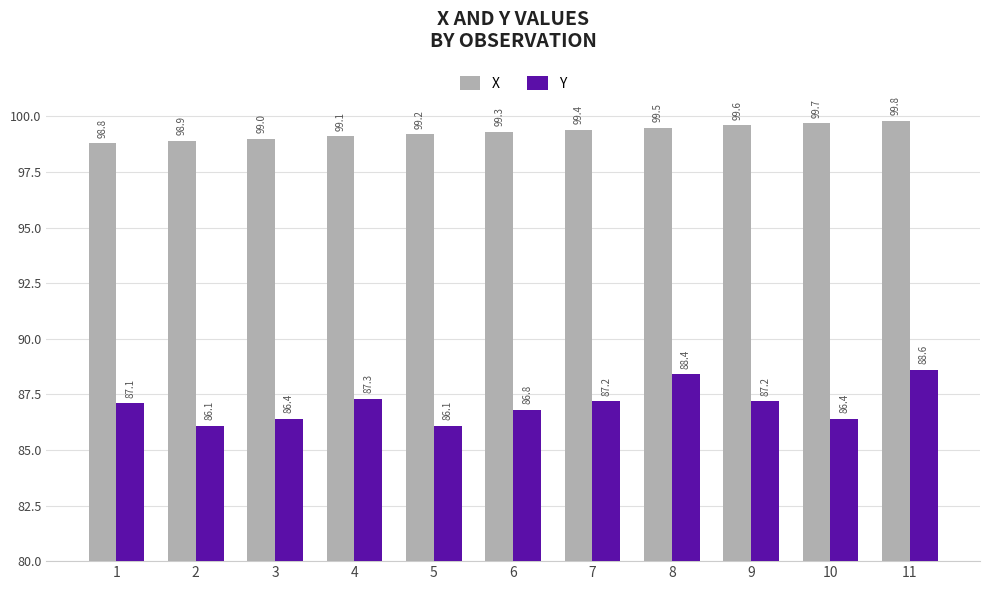

List the series in order of their peak value, highest first.

X, Y